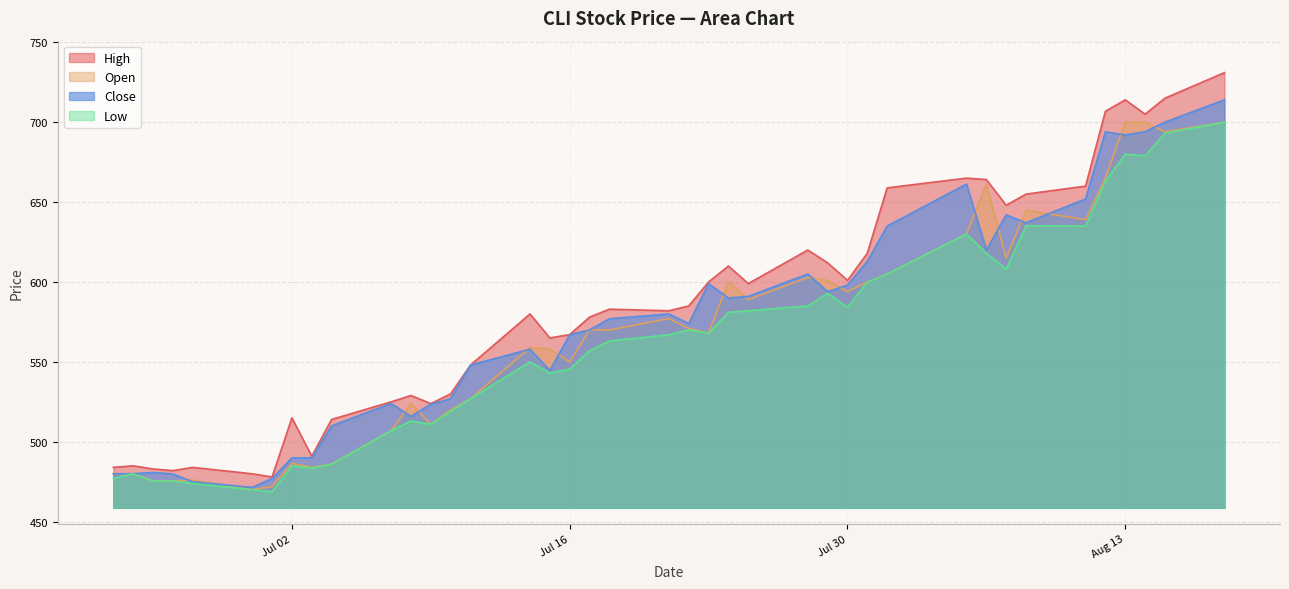

Reading right to left, transcribe all the data shown in this chart.

High: 39=484.0	38=485.0	37=483.0	36=482.0	35=484.0	34=480.0	33=478.0	32=515.0	31=491.0	30=514.0	29=525.0	28=529.0	27=523.9	26=530.0	25=548.0	24=580.0	23=565.0	22=567.1	21=578.0	20=583.0	19=582.0	18=585.0	17=600.0	16=610.0	15=599.0	14=620.0	13=612.0	12=601.0	11=618.0	10=658.9	9=665.0	8=664.1	7=648.0	6=655.0	5=660.0	4=706.8	3=714.0	2=705.0	1=715.0	0=731.0
Open: 39=480.0	38=480.0	37=475.5	36=475.5	35=476.1	34=470.0	33=472.0	32=486.5	31=484.0	30=486.0	29=507.0	28=524.0	27=511.0	26=520.0	25=527.0	24=558.9	23=558.0	22=550.0	21=570.0	20=570.0	19=577.1	18=571.0	17=568.0	16=600.0	15=589.0	14=602.8	13=601.0	12=594.0	11=600.0	10=605.0	9=630.0	8=661.0	7=615.0	6=645.0	5=639.0	4=665.0	3=700.0	2=700.0	1=694.0	0=700.0
Close: 39=480.0	38=480.1	37=480.8	36=479.9	35=475.0	34=471.5	33=477.0	32=490.0	31=490.0	30=510.0	29=524.0	28=515.9	27=523.5	26=527.0	25=548.0	24=558.0	23=544.6	22=567.0	21=570.0	20=577.0	19=580.0	18=574.0	17=599.0	16=590.0	15=591.0	14=605.0	13=594.0	12=598.0	11=613.0	10=635.0	9=661.3	8=620.0	7=642.0	6=637.0	5=652.0	4=694.0	3=692.0	2=694.0	1=700.0	0=714.0
Low: 39=477.2	38=480.0	37=475.5	36=475.5	35=474.0	34=470.0	33=468.7	32=485.0	31=483.5	30=486.0	29=507.0	28=513.0	27=511.0	26=519.1	25=527.0	24=550.0	23=543.0	22=545.5	21=557.0	20=563.1	19=567.0	18=570.0	17=568.0	16=581.0	15=582.0	14=585.0	13=592.9	12=584.1	11=600.0	10=605.0	9=630.0	8=618.0	7=608.0	6=635.2	5=635.0	4=663.1	3=680.0	2=679.0	1=693.1	0=700.0